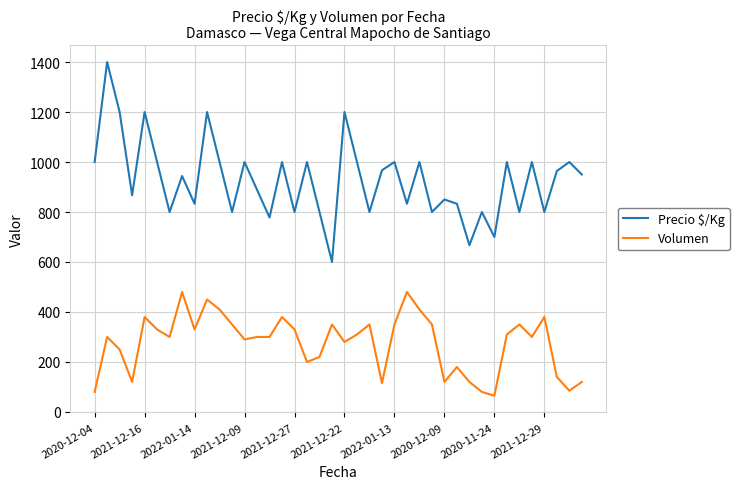

What is the maximum value for Volumen?

480